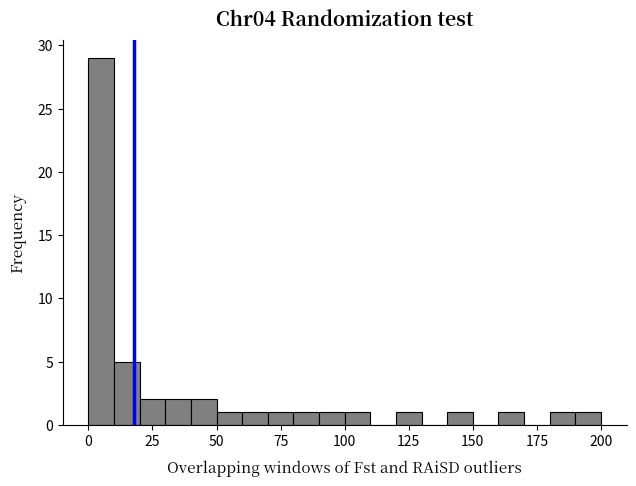

Around what value on the x-axis is the tallest bar? Give the approximate position of its centre, as read against the axis.

5